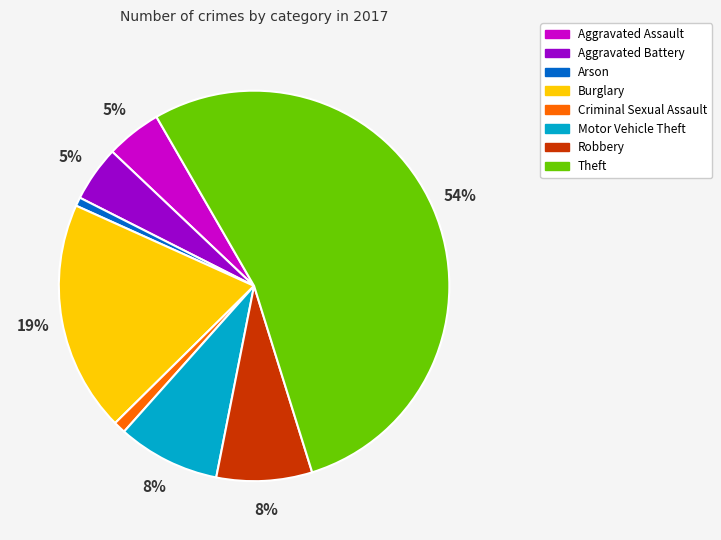

To the nearest percent, what is the combined percentage of Aggravated Battery and Motor Vehicle Theft?

13%